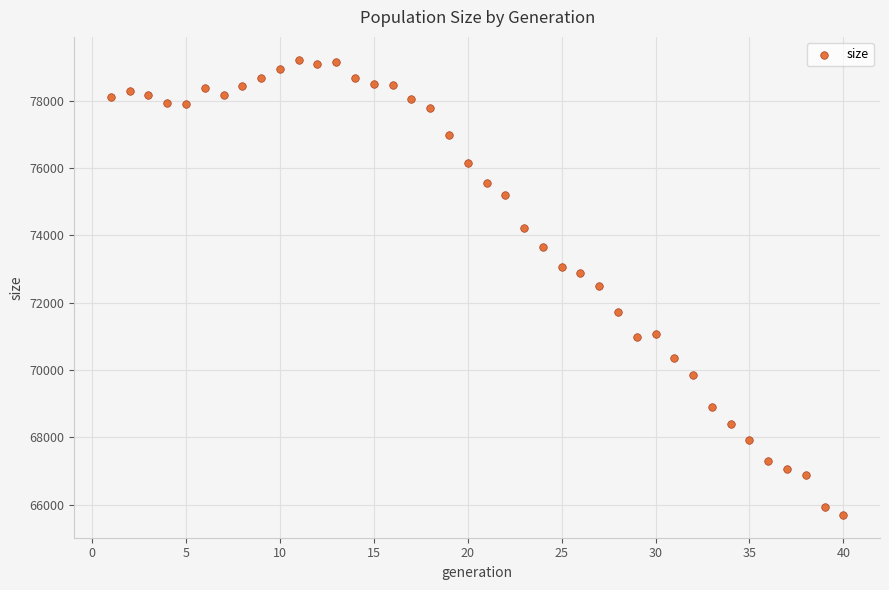

What is the range of Y values (max minus min)?

13528